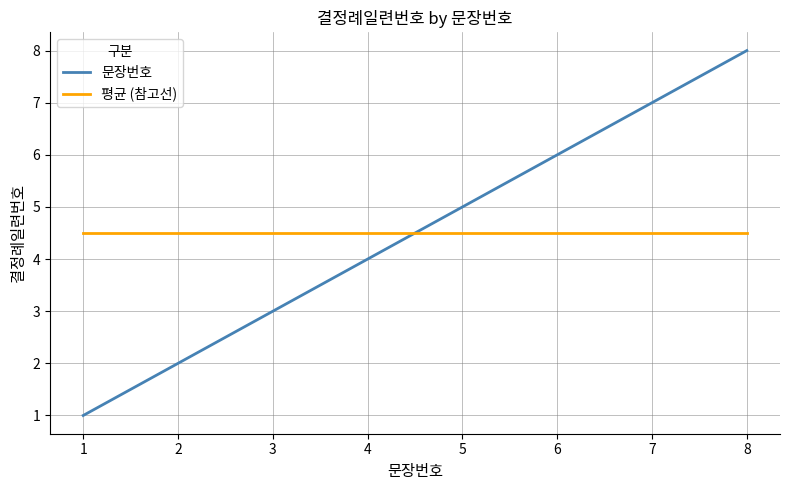

Between 2 and 8, which series saw the biggest shift?

문장번호